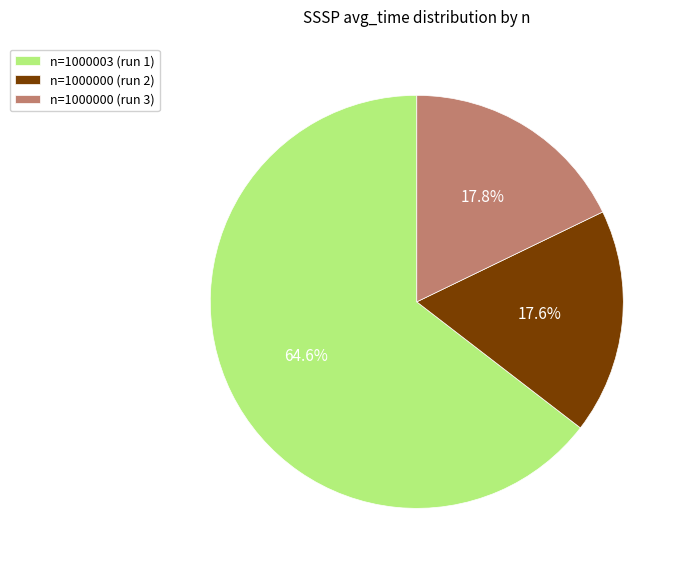

Which has a higher value, n=1000000 (run 3) or n=1000003 (run 1)?

n=1000003 (run 1)